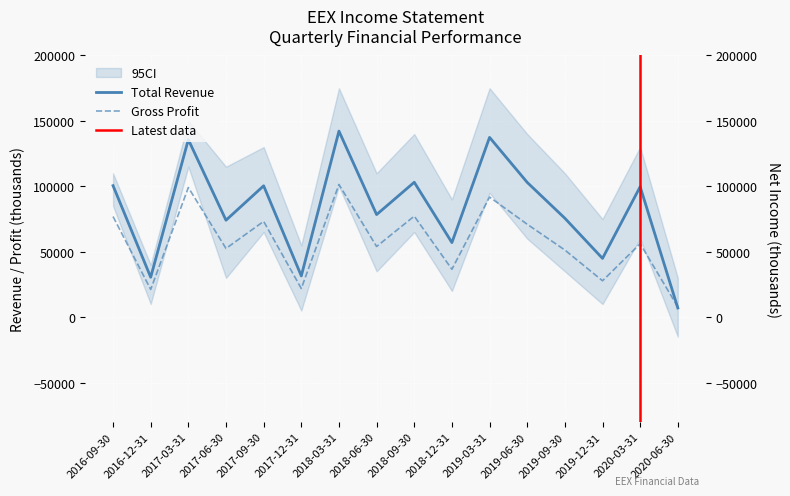

How many lines are shown in the chart?

3